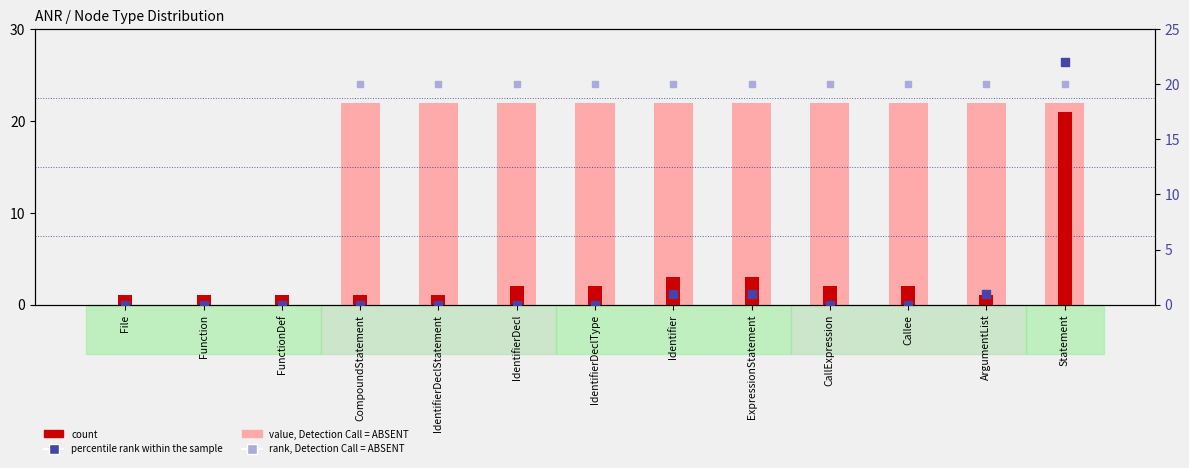

At which category is the sum across all series the highest?

Statement